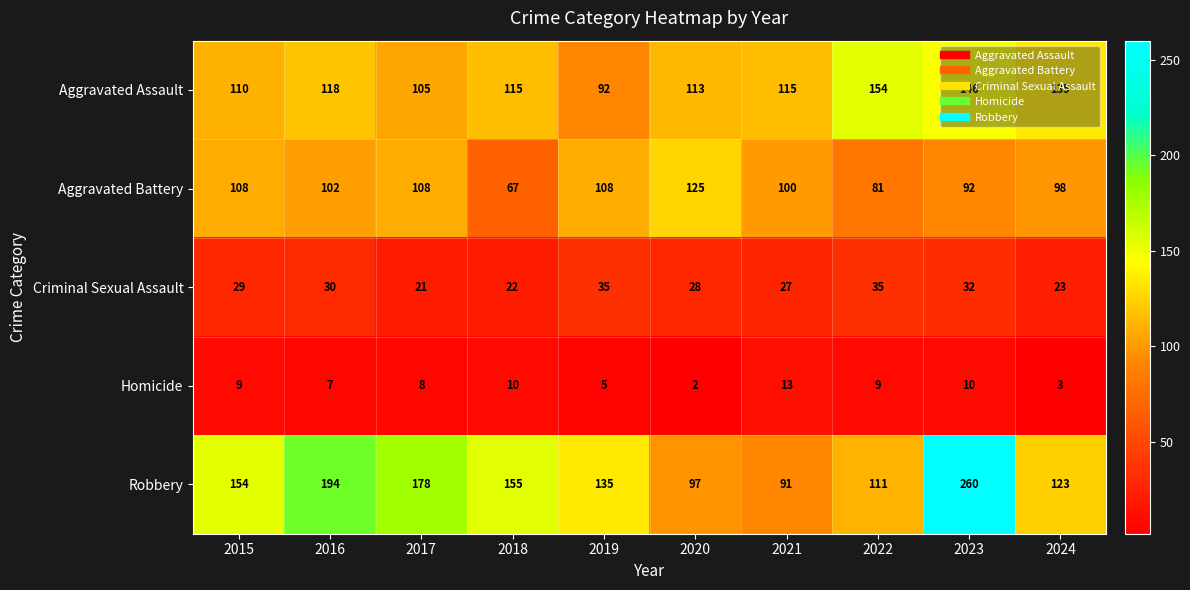

The Homicide series shows 10 at 2016. True or false?

False